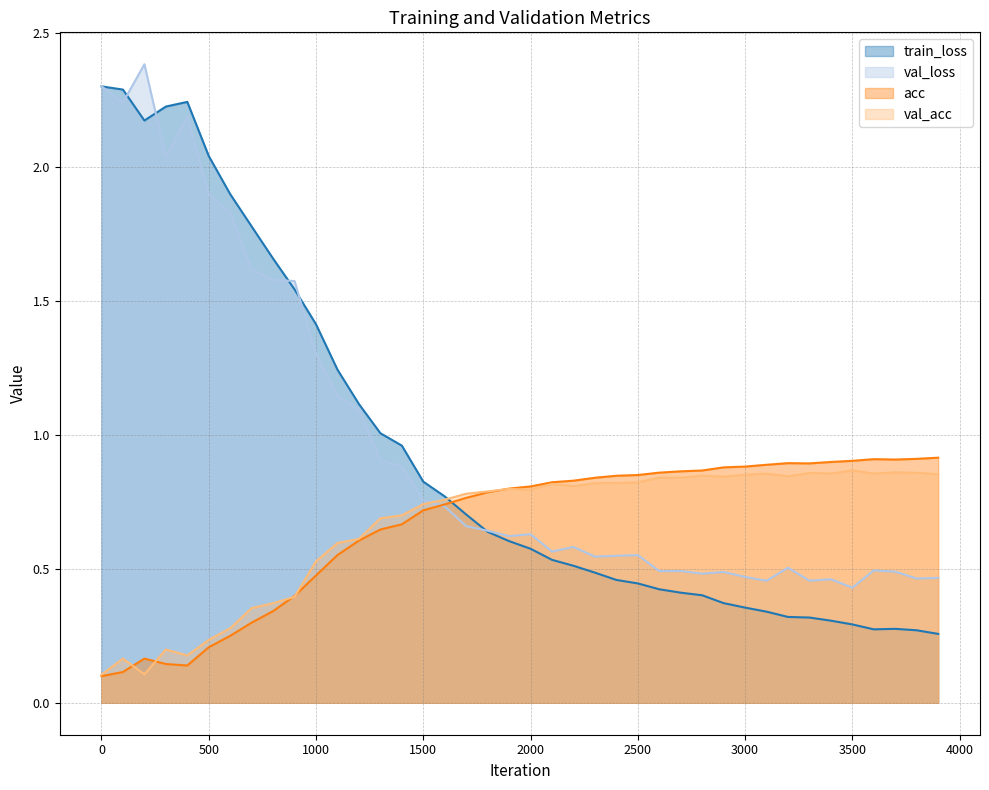

At which category is the sum across all series the highest?

200